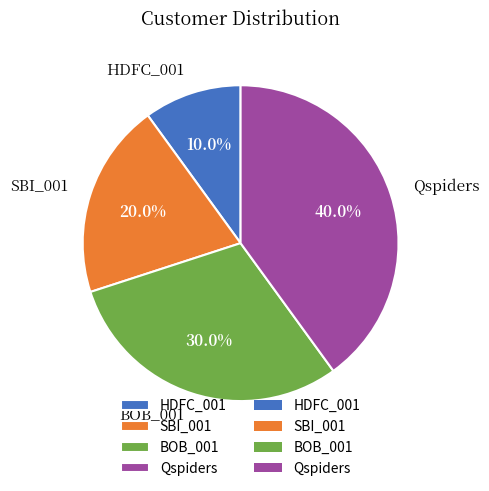

Between HDFC_001 and Qspiders, which is larger?

Qspiders